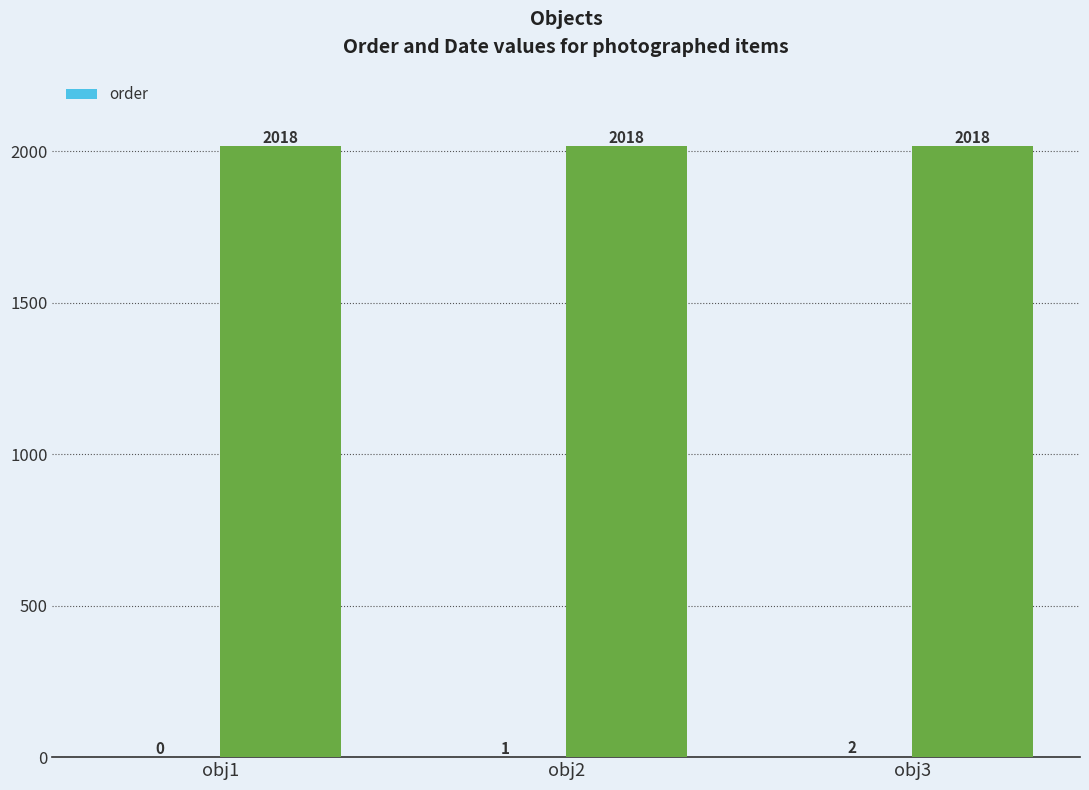

Where does the data first go above 1?

obj3